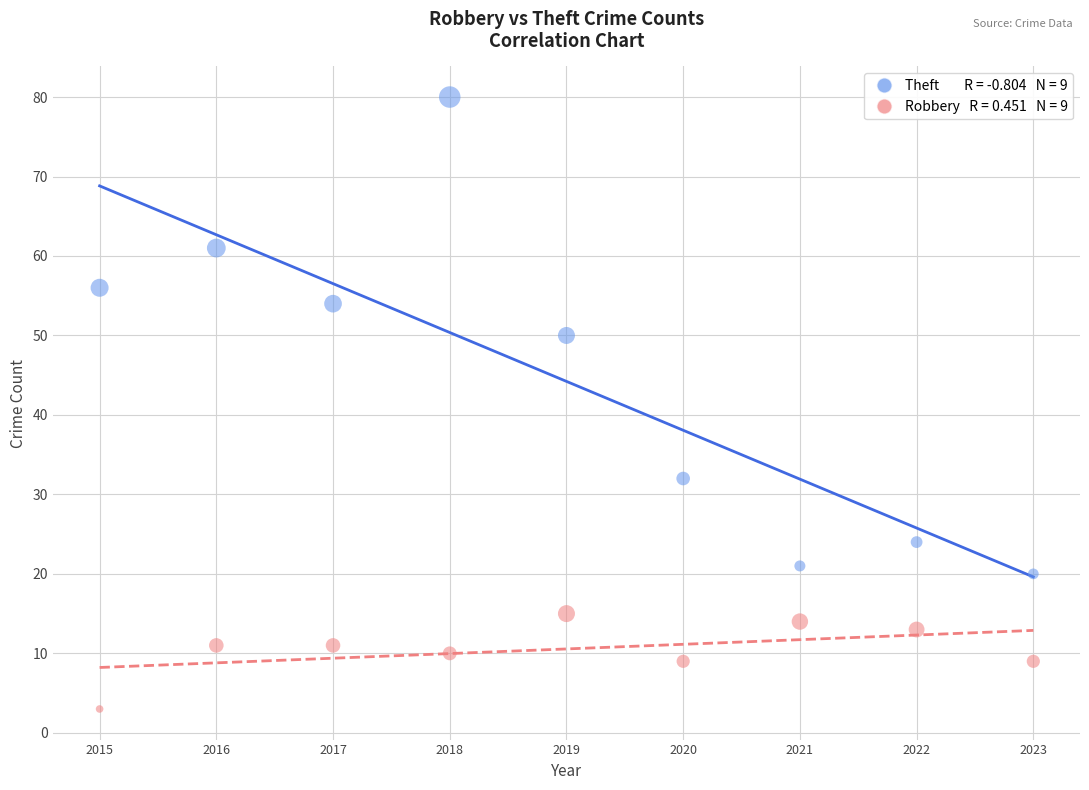

Across all data points, what is the range of Y values (max minus min)?

77